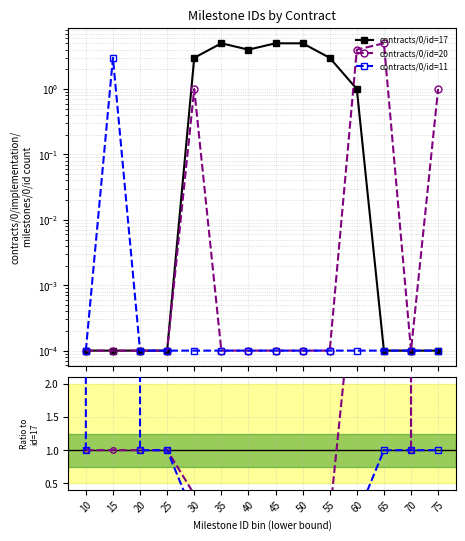

True or false: contracts/0/id=11 and contracts/0/id=20 cross at least once.

False